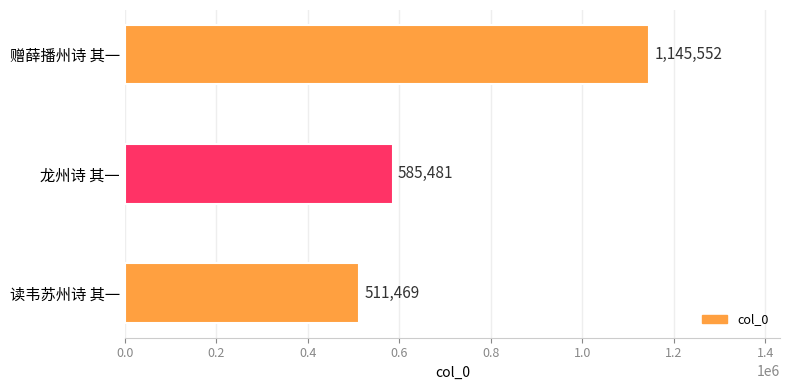

Rank the categories by value from lowest to highest.

读韦苏州诗 其一, 龙州诗 其一, 赠薛播州诗 其一